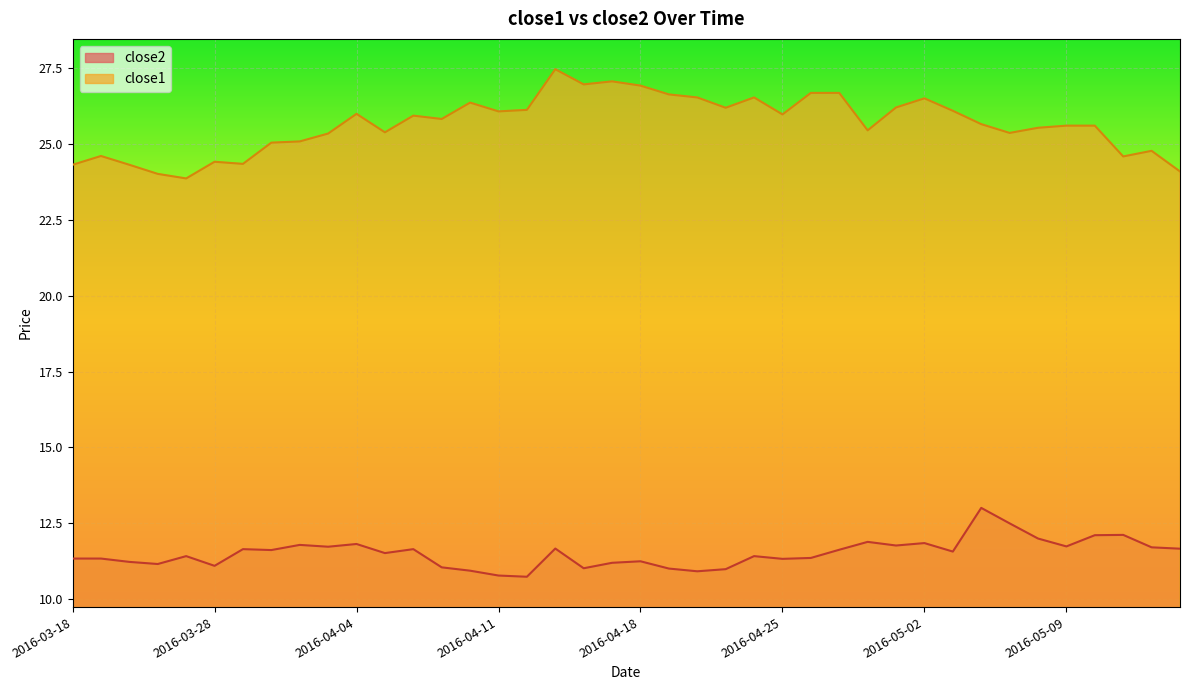

Reading left to right, what are all the values shown in this chart?

close2: 2016-03-18=11.3	2016-03-21=11.3	2016-03-22=11.2	2016-03-23=11.2	2016-03-24=11.4	2016-03-28=11.1	2016-03-29=11.6	2016-03-30=11.6	2016-03-31=11.8	2016-04-01=11.7	2016-04-04=11.8	2016-04-05=11.5	2016-04-06=11.6	2016-04-07=11.0	2016-04-08=10.9	2016-04-11=10.8	2016-04-12=10.7	2016-04-13=11.7	2016-04-14=11.0	2016-04-15=11.2	2016-04-18=11.2	2016-04-19=11.0	2016-04-20=10.9	2016-04-21=11.0	2016-04-22=11.4	2016-04-25=11.3	2016-04-26=11.4	2016-04-27=11.6	2016-04-28=11.9	2016-04-29=11.8	2016-05-02=11.8	2016-05-03=11.6	2016-05-04=13.0	2016-05-05=12.5	2016-05-06=12.0	2016-05-09=11.7	2016-05-10=12.1	2016-05-11=12.1	2016-05-12=11.7	2016-05-13=11.7
close1: 2016-03-18=24.3	2016-03-21=24.6	2016-03-22=24.3	2016-03-23=24.0	2016-03-24=23.9	2016-03-28=24.4	2016-03-29=24.3	2016-03-30=25.0	2016-03-31=25.1	2016-04-01=25.3	2016-04-04=26.0	2016-04-05=25.4	2016-04-06=25.9	2016-04-07=25.8	2016-04-08=26.4	2016-04-11=26.1	2016-04-12=26.1	2016-04-13=27.5	2016-04-14=27.0	2016-04-15=27.1	2016-04-18=26.9	2016-04-19=26.6	2016-04-20=26.5	2016-04-21=26.2	2016-04-22=26.5	2016-04-25=26.0	2016-04-26=26.7	2016-04-27=26.7	2016-04-28=25.4	2016-04-29=26.2	2016-05-02=26.5	2016-05-03=26.1	2016-05-04=25.7	2016-05-05=25.4	2016-05-06=25.5	2016-05-09=25.6	2016-05-10=25.6	2016-05-11=24.6	2016-05-12=24.8	2016-05-13=24.1